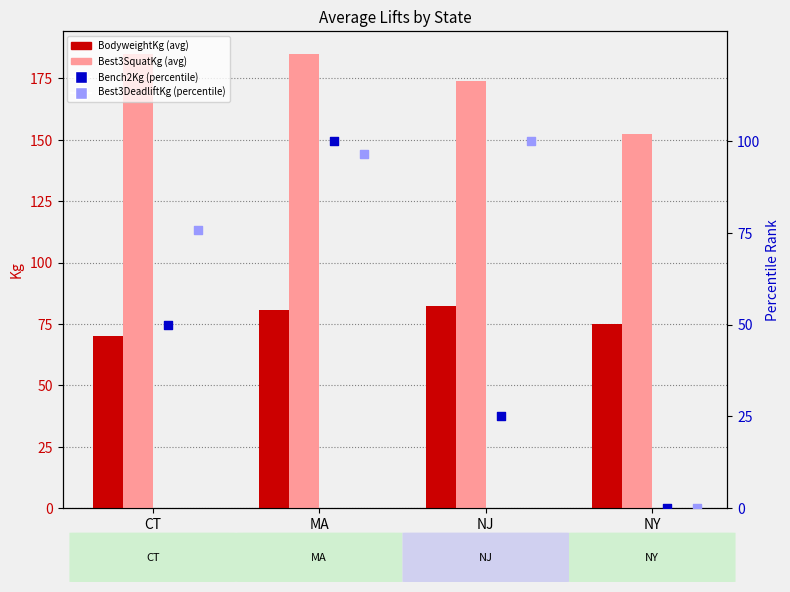

Which series contains the highest Y value?

Best3SquatKg